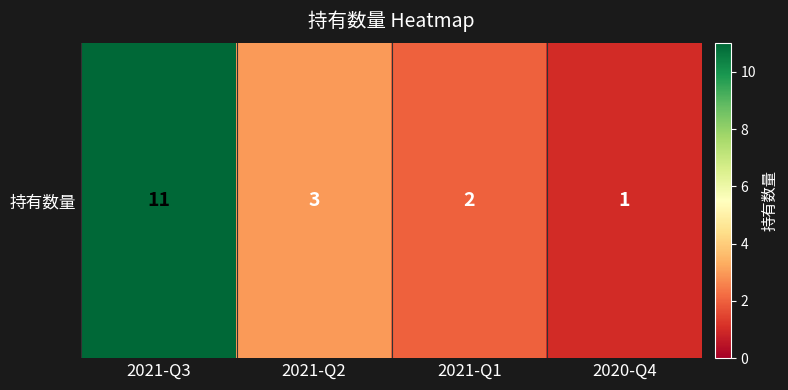

Is it true that the value at 2021-Q1 is 2?

True